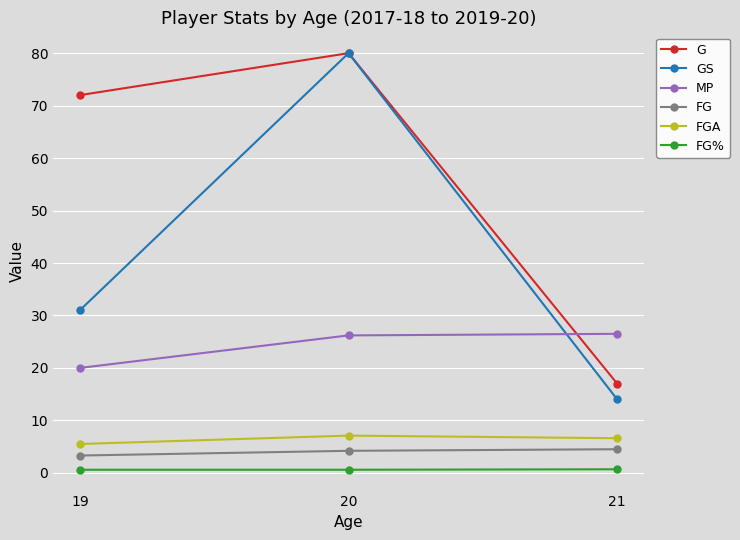

List the labels in order of G value, largest first.

20, 19, 21